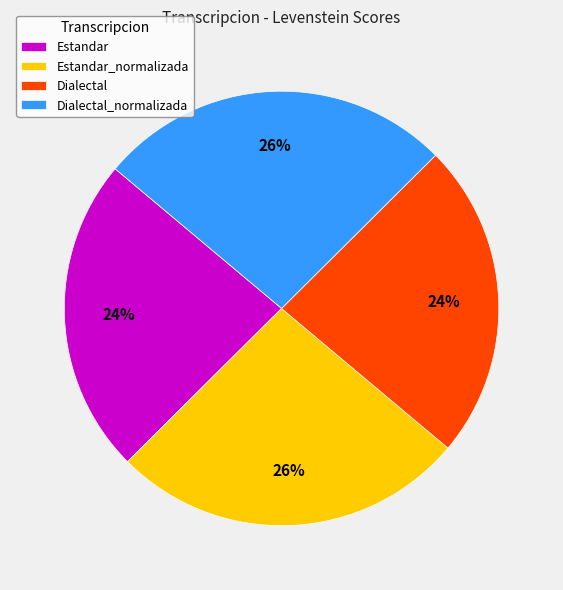

Combined, do Estandar and Dialectal account for over 50%?

No